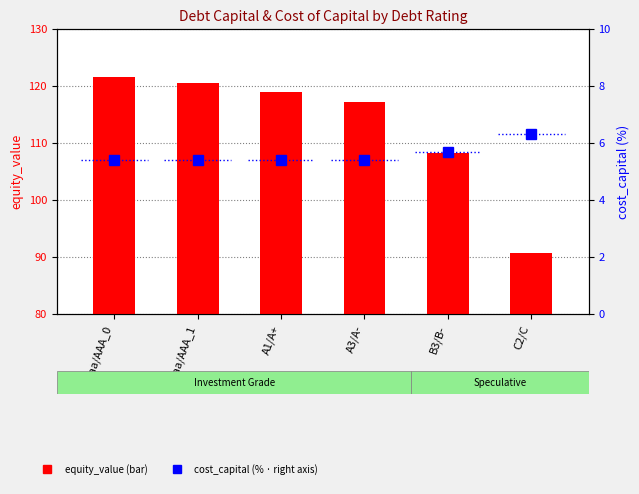

What is the difference between the highest and lowest values at A1/A+?

113.5